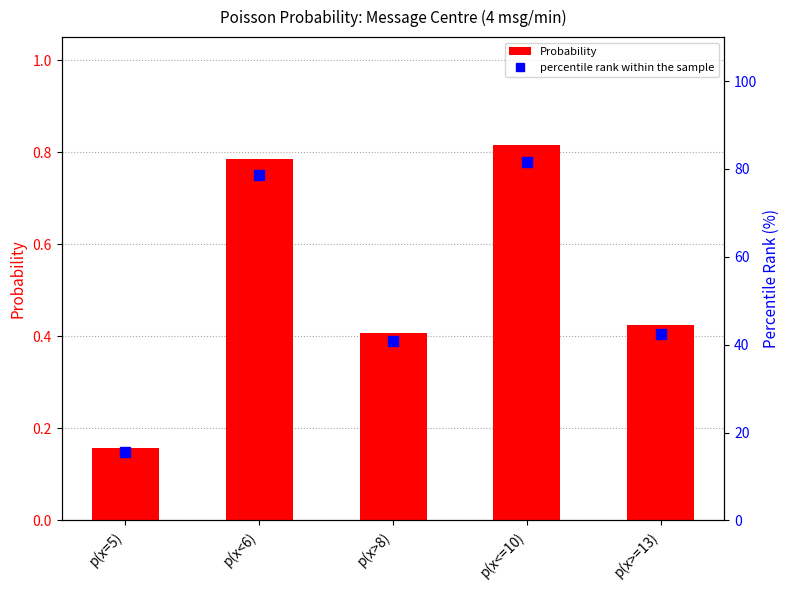

The value of Probability at p(x<=10) is 1.1. True or false?

False